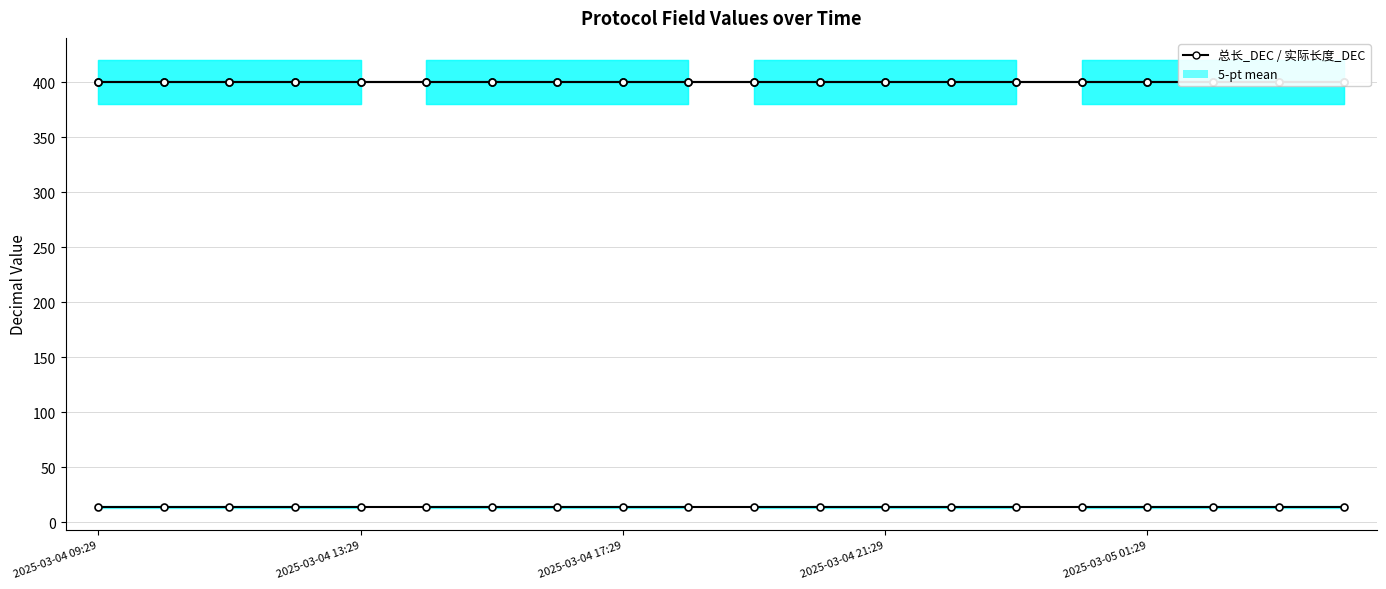

Is it true that 实际长度_DEC equals 218 at 2025-03-04 17:29?

False